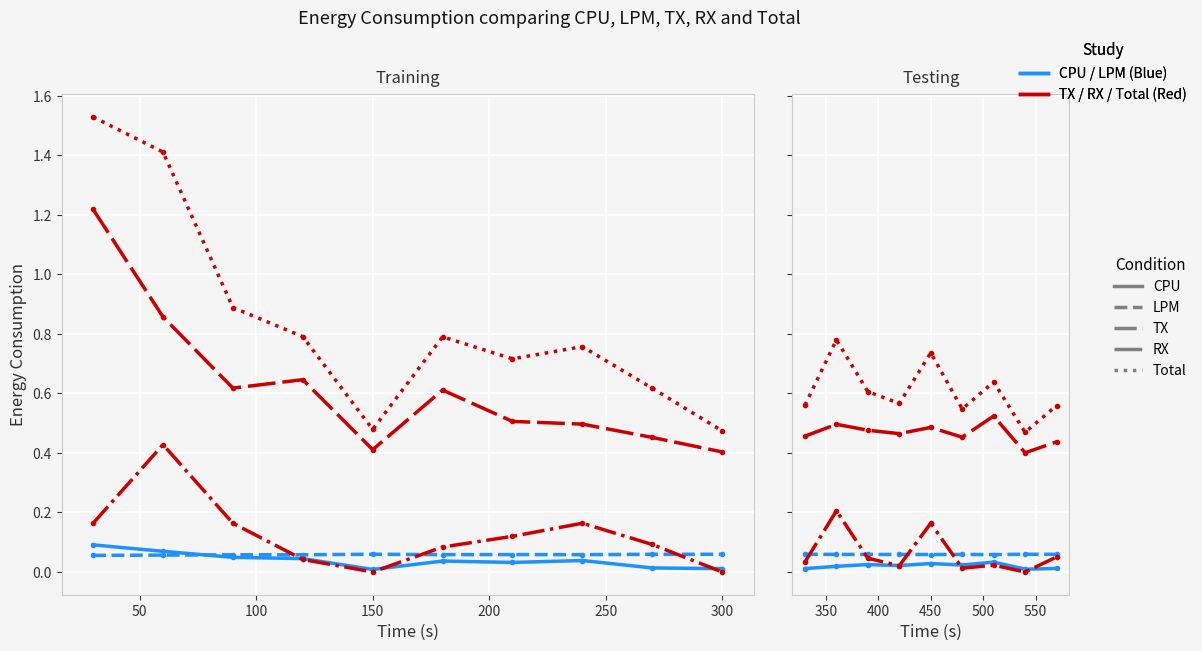

What is the sum of all LPM values?

0.5